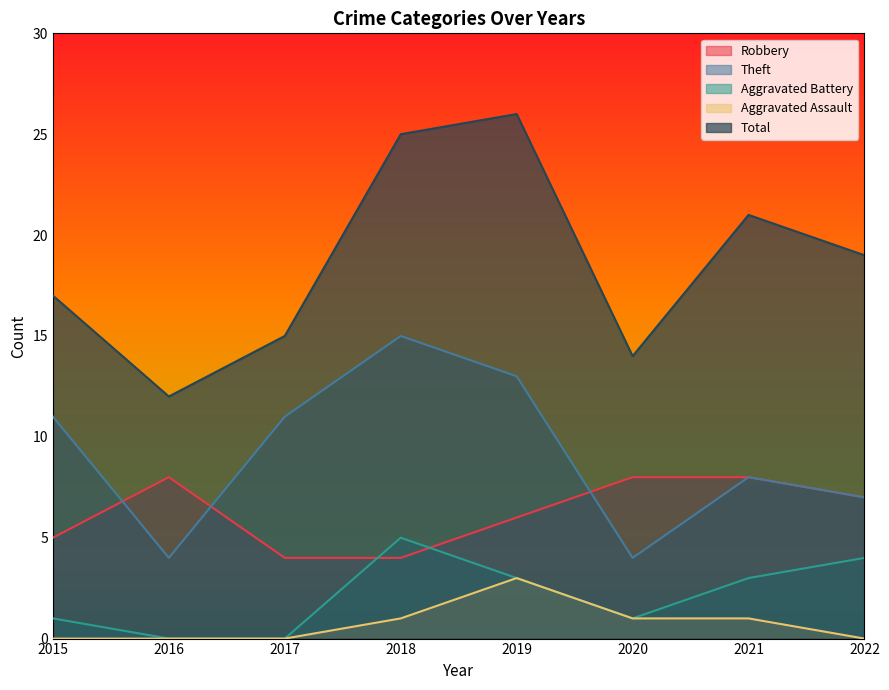

Where does the Total series first go above 19?

2018